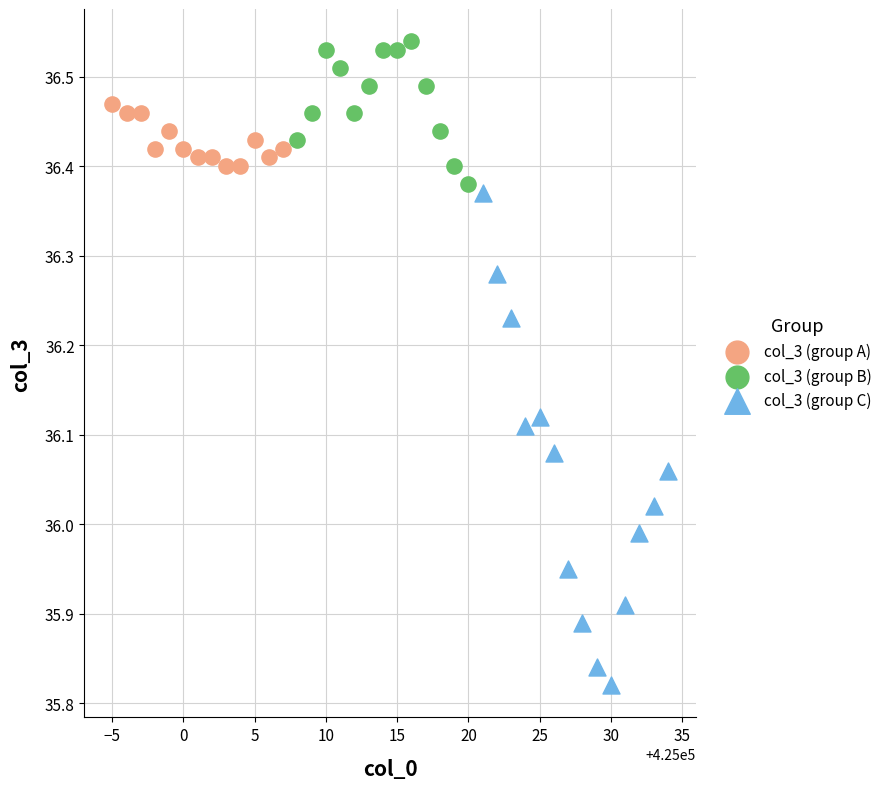

Which series has the widest spread of Y values?

col_3 (group C)